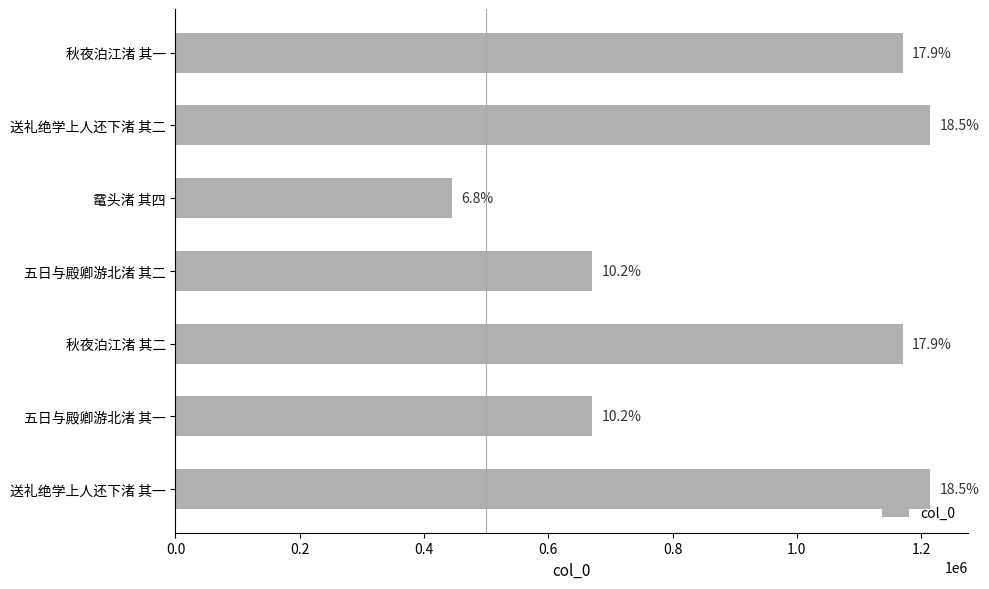

How many bars are there in total?

7